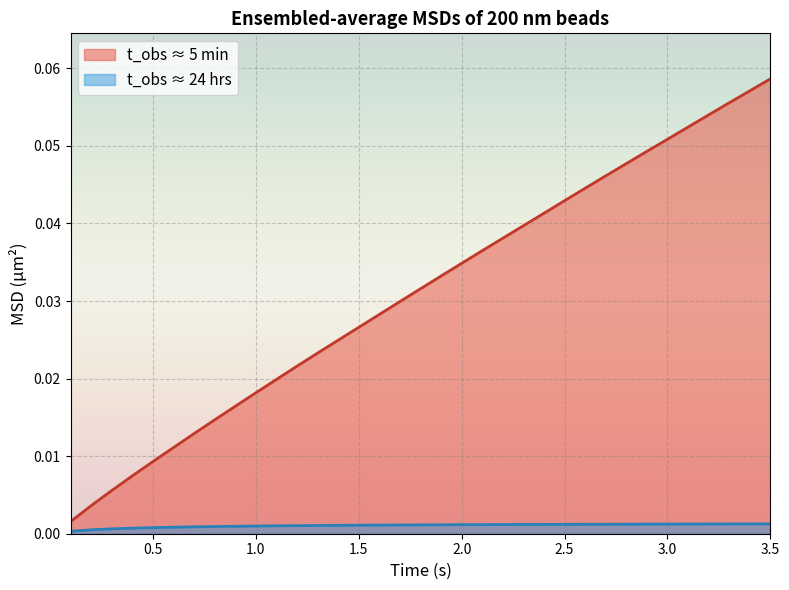

True or false: t_obs ≈ 24 hrs has more than 0 interior local peaks.

False